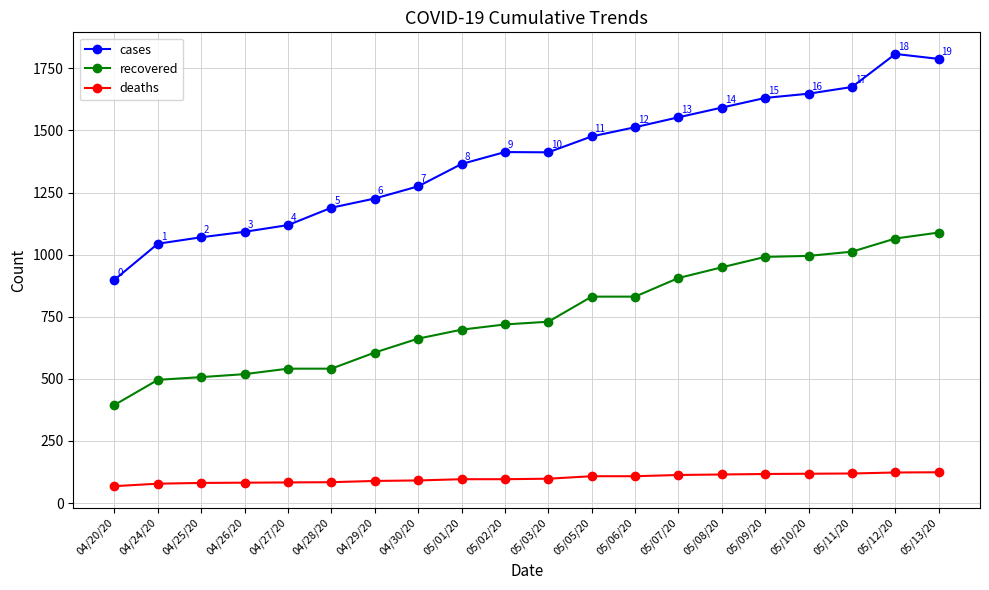

What is the minimum value shown in the chart?

68